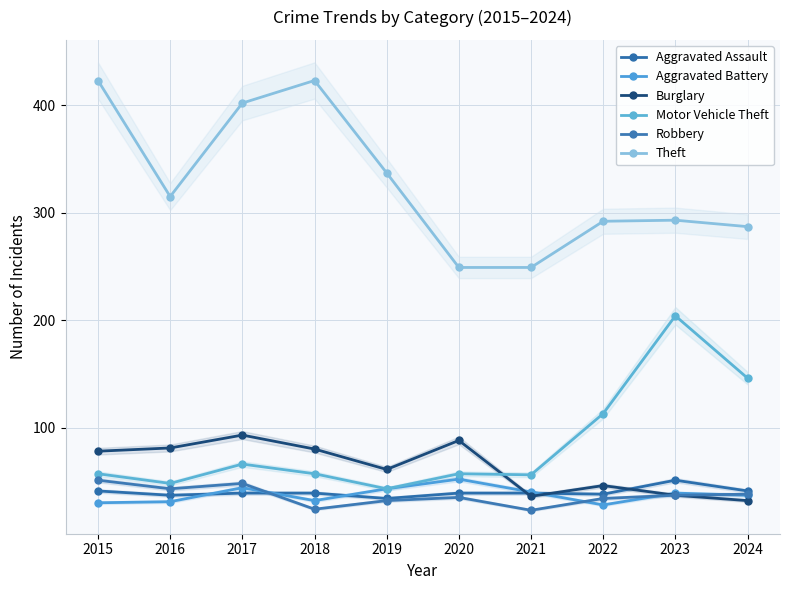

How many data points in Motor Vehicle Theft are less than 57?

3